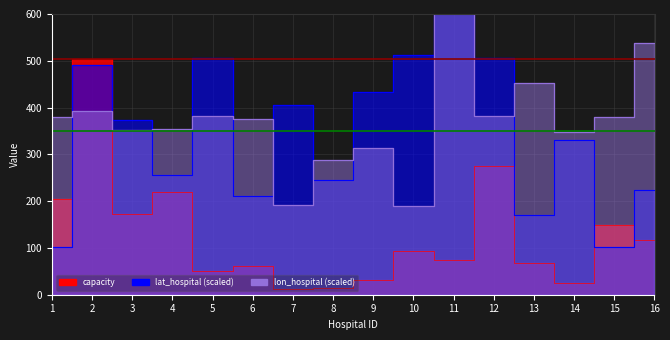

Which category has the highest value across all series?

11